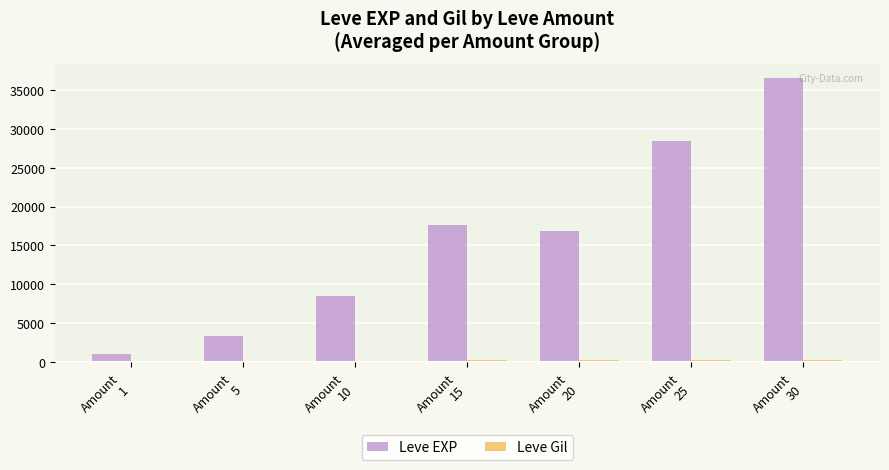

What is the sum of all Leve EXP values?

112379.2